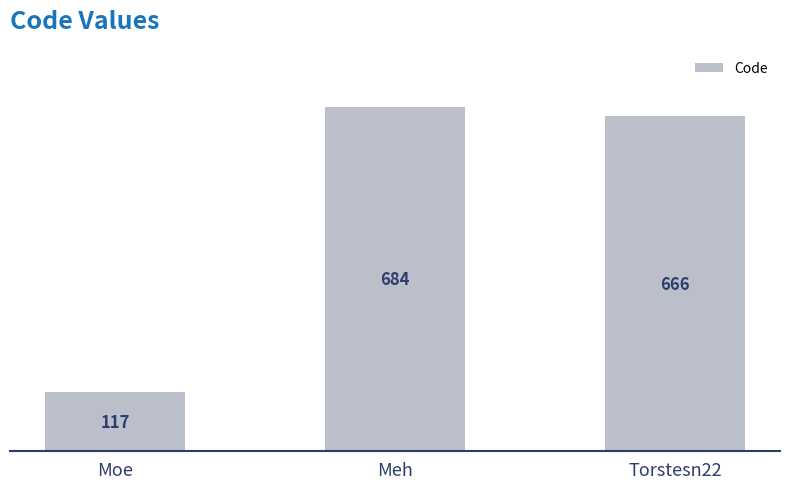

Are the bars horizontal?

No